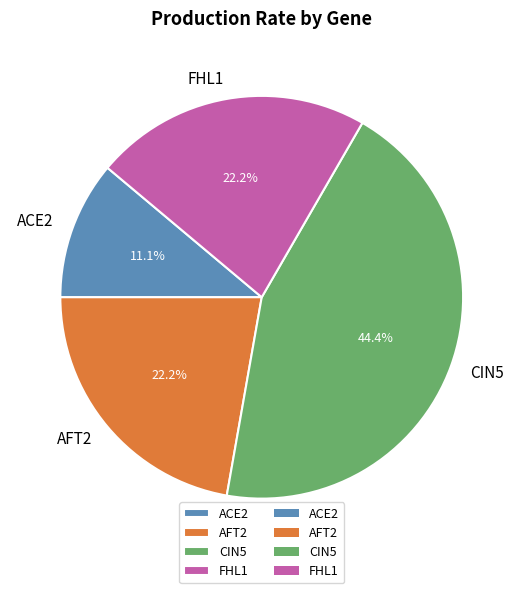

How many slices are in this pie chart?

4